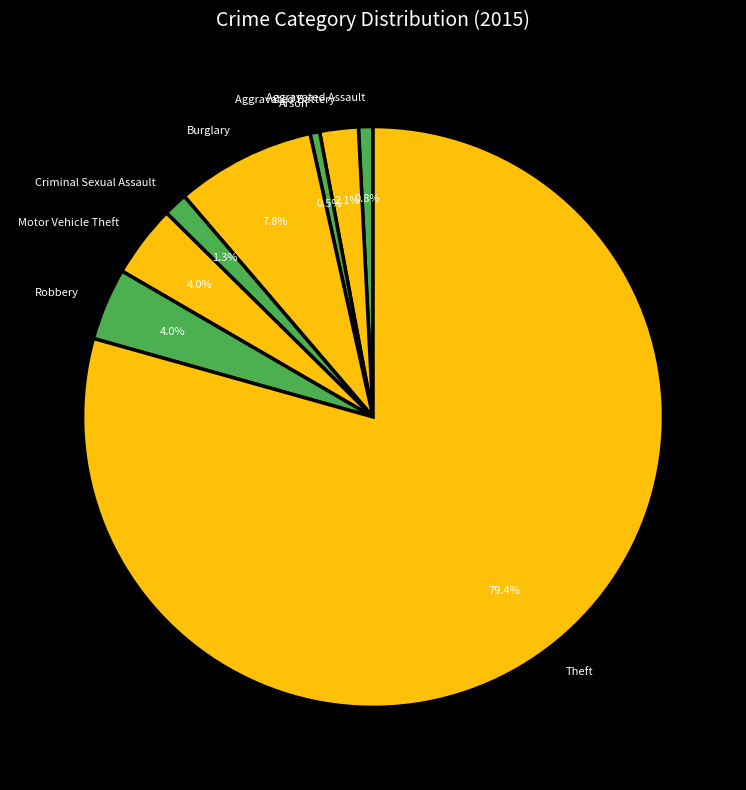

What is the largest slice in the pie chart?

Theft